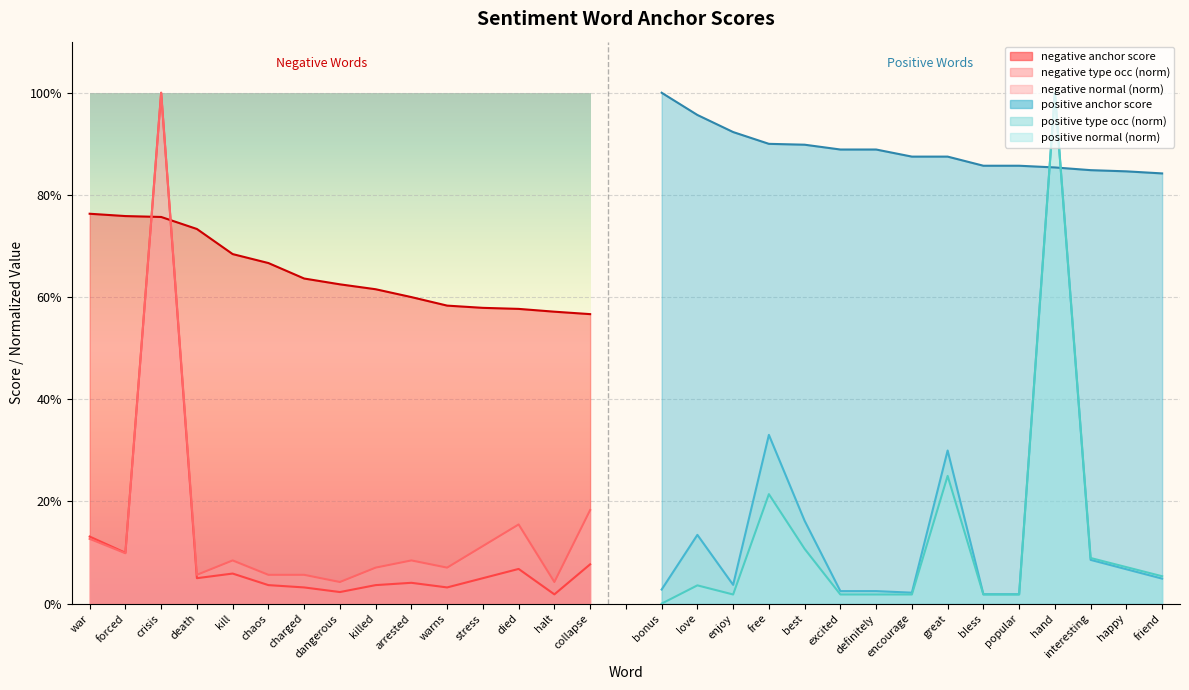

How many interior local valleys does the negative normal series have?

5